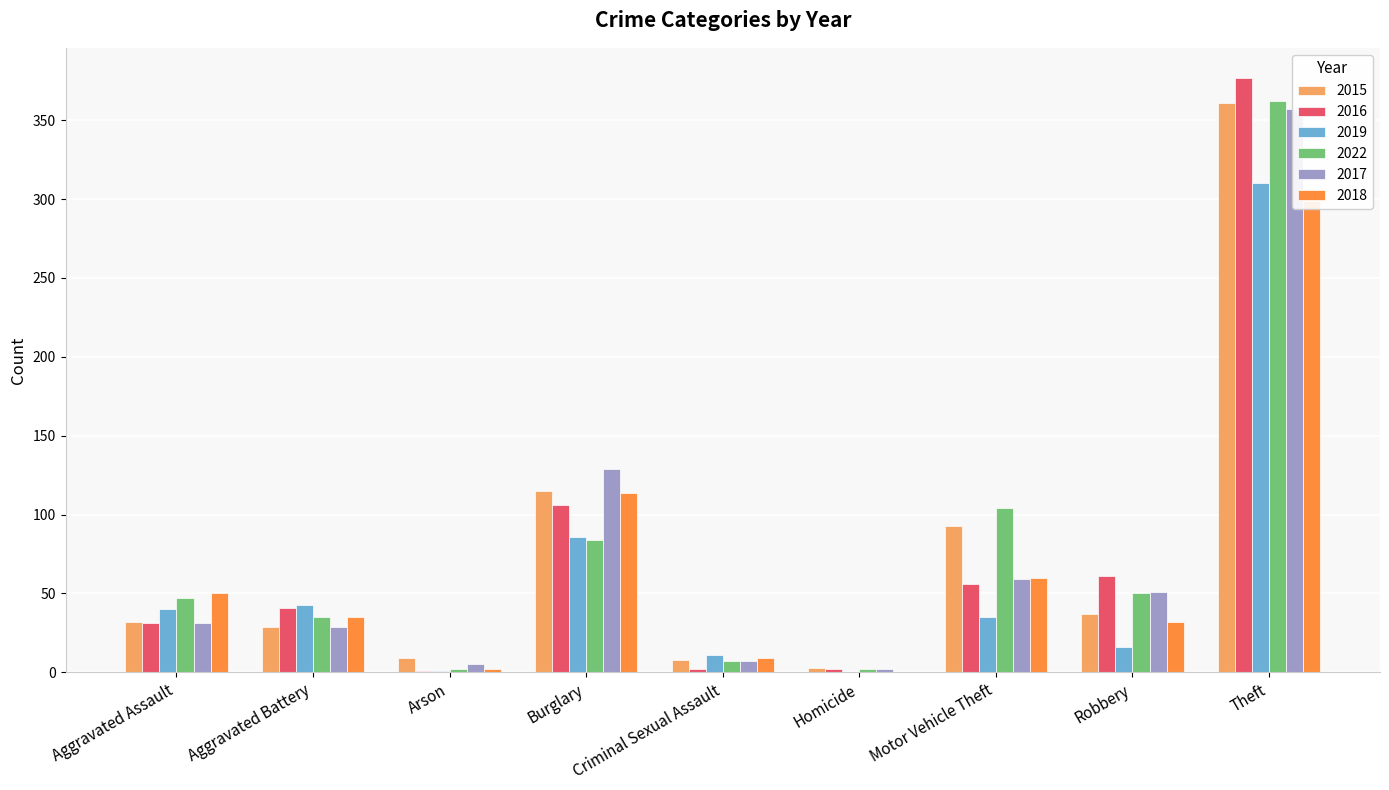

What position from the right is Motor Vehicle Theft?

3